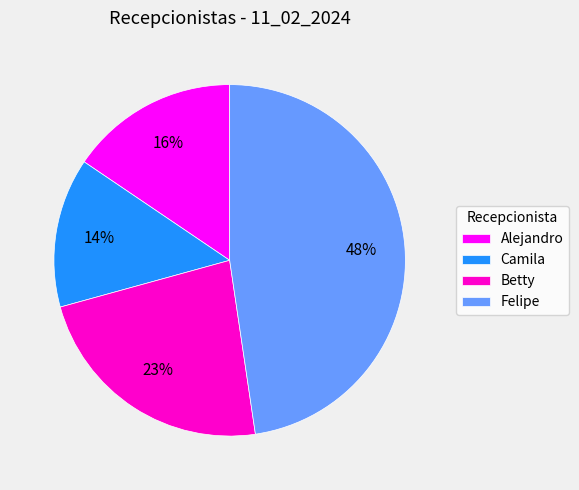

The Betty slice represents 23% of the pie. True or false?

True